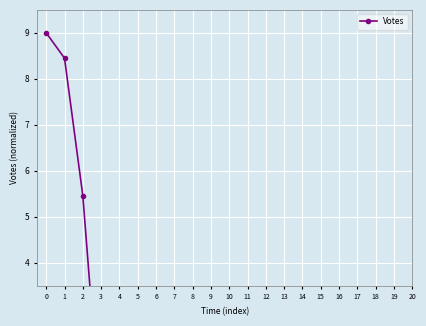

What is the greatest value displayed?

9.0